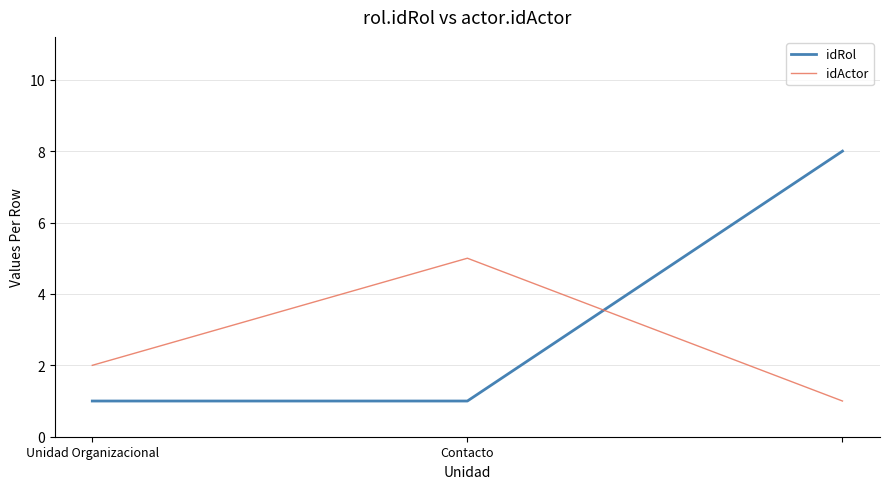

Rank the series by their maximum value, from highest to lowest.

idRol, idActor